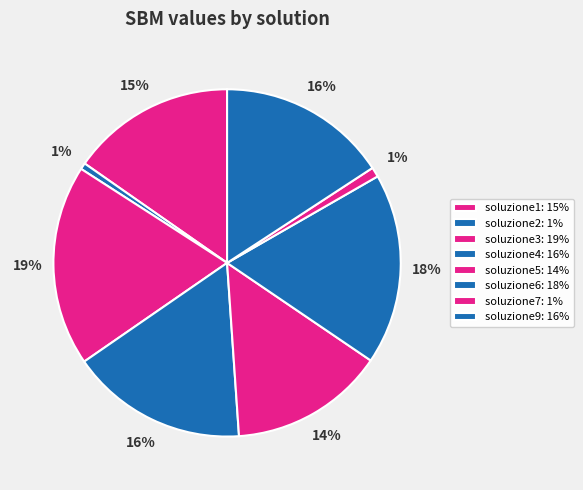

Is it true that soluzione2 is 11% of the pie?

False